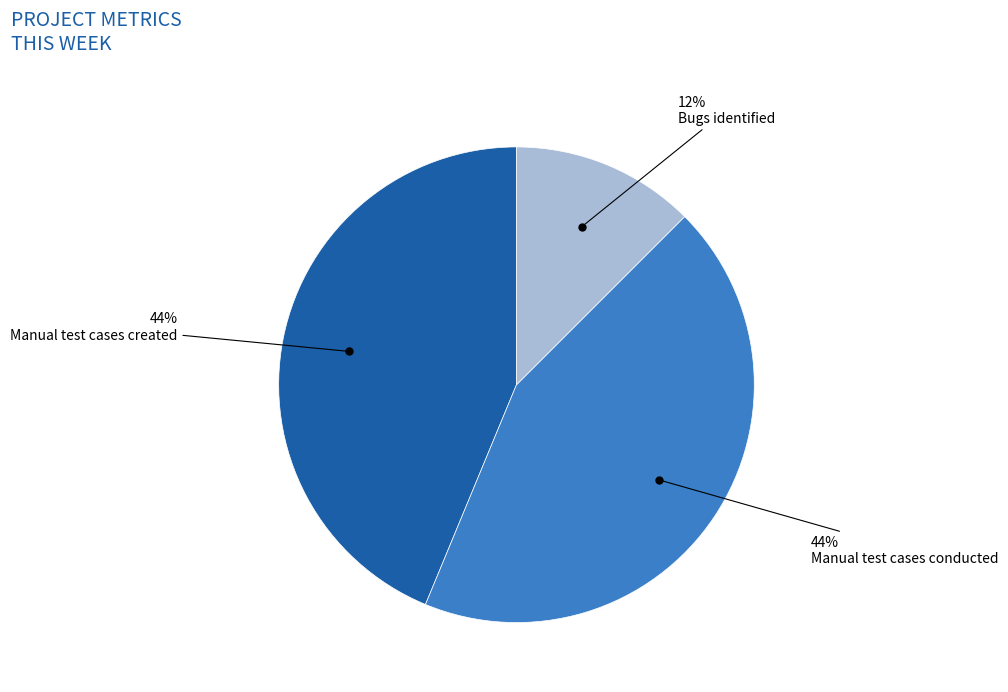

To the nearest percent, what portion does Manual test cases conducted represent?

44%